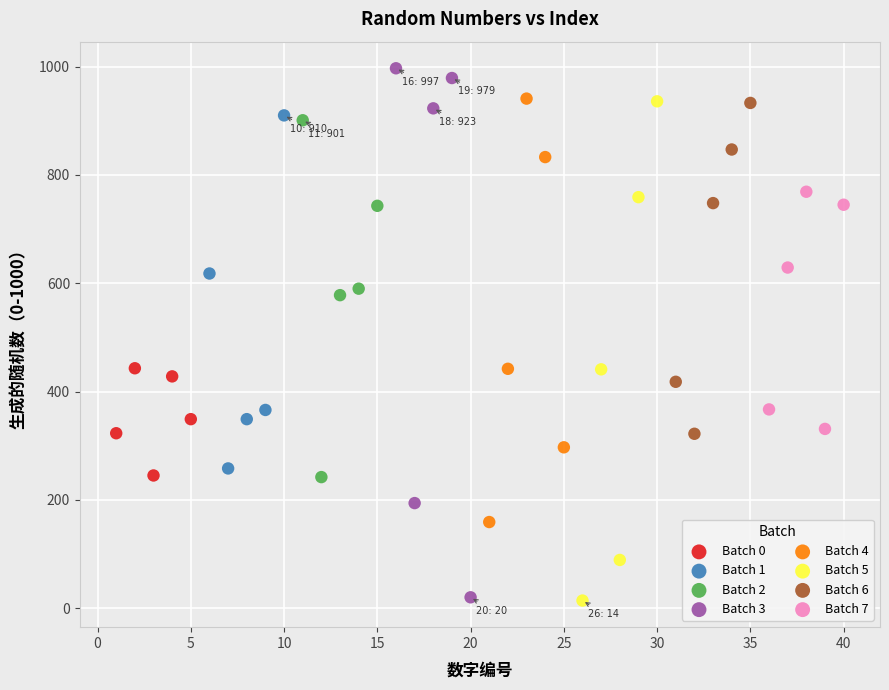

Which series has the widest spread of Y values?

Batch 3